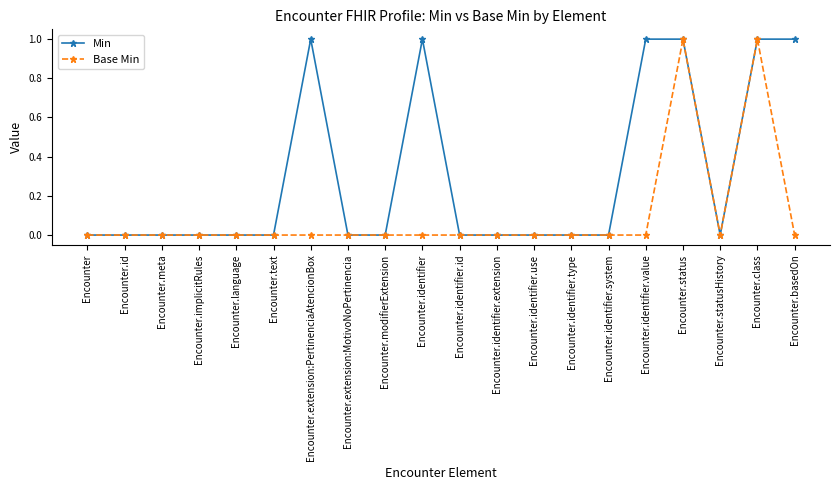

What is the difference between the maximum and minimum values in the Base Min series?

1